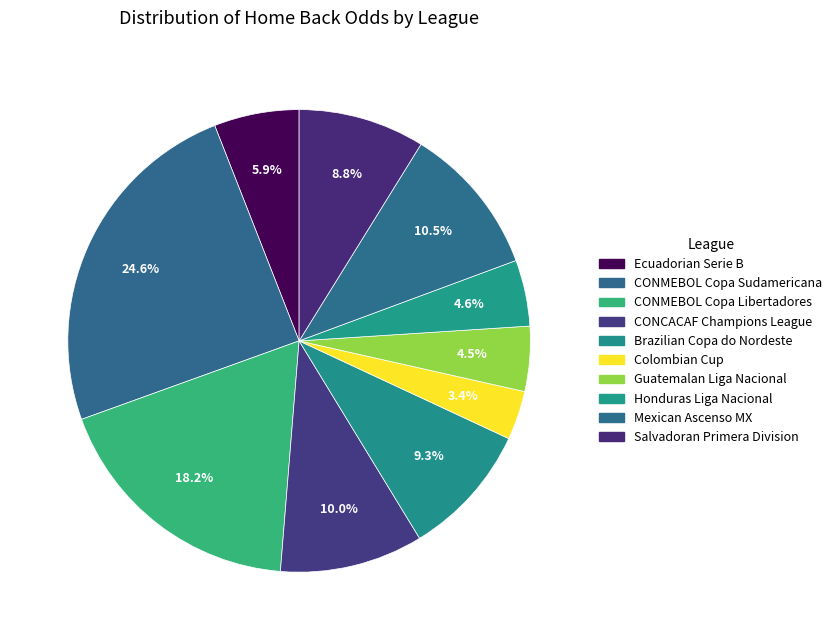

How many slices are in this pie chart?

10